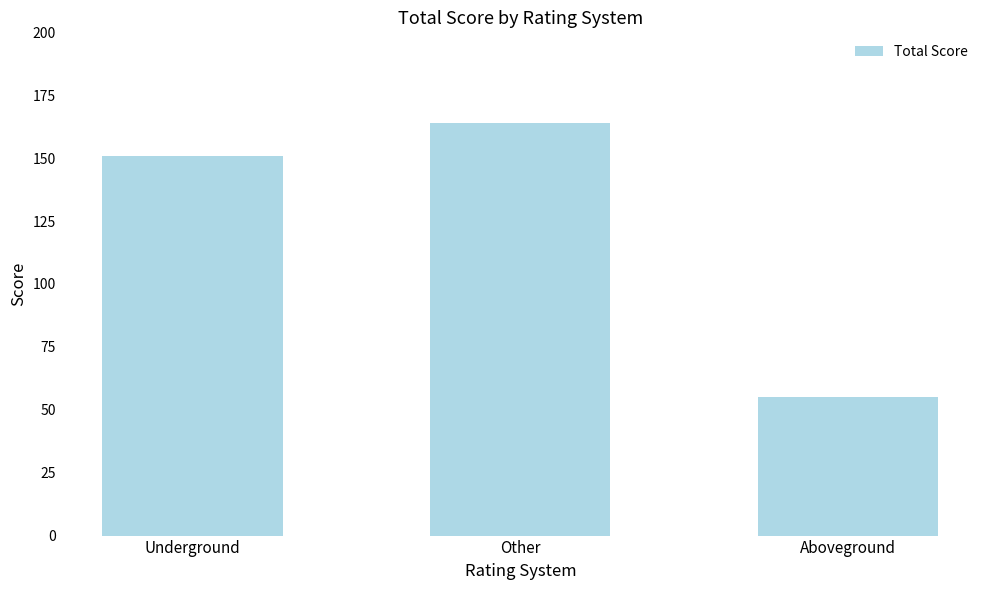

Reading right to left, transcribe all the data shown in this chart.

55	164	151